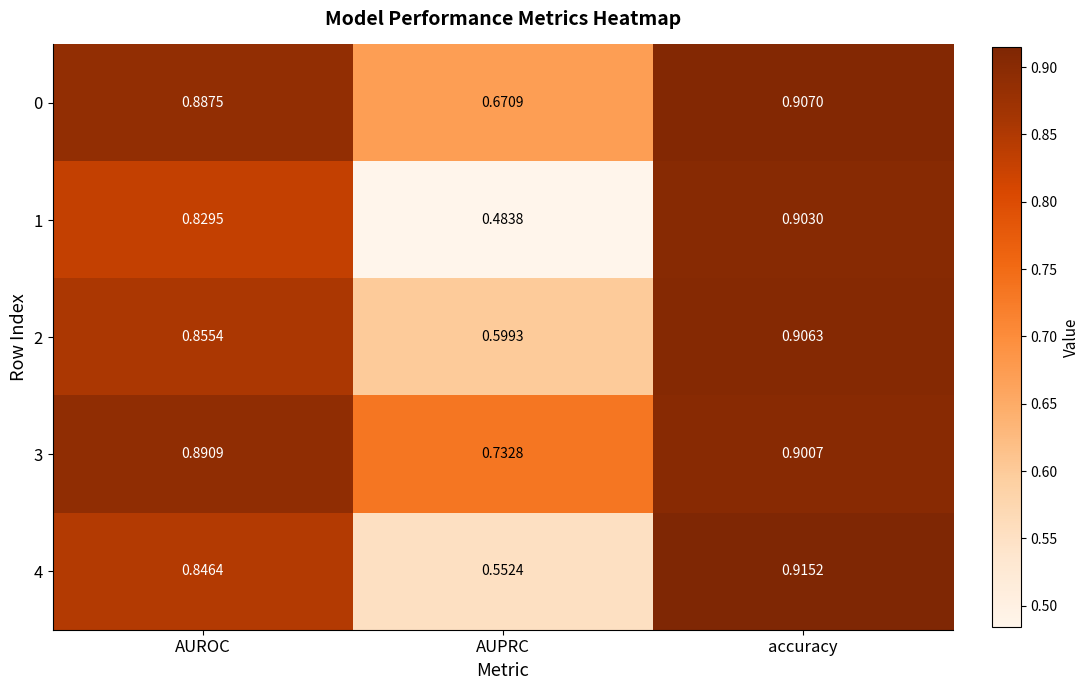

At which category does the chart reach its minimum across all series?

AUPRC